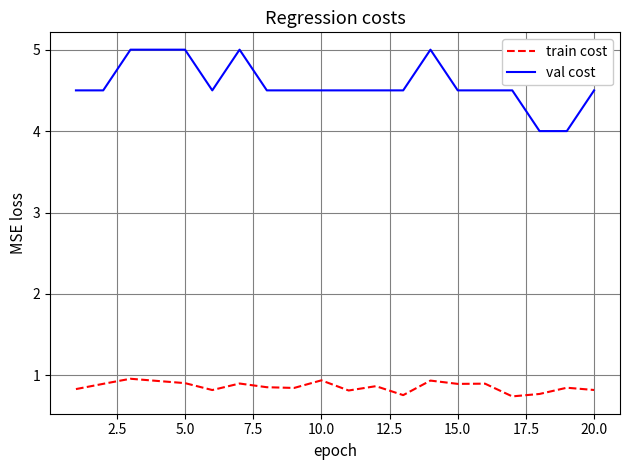

True or false: train cost and val cost cross at least once.

False